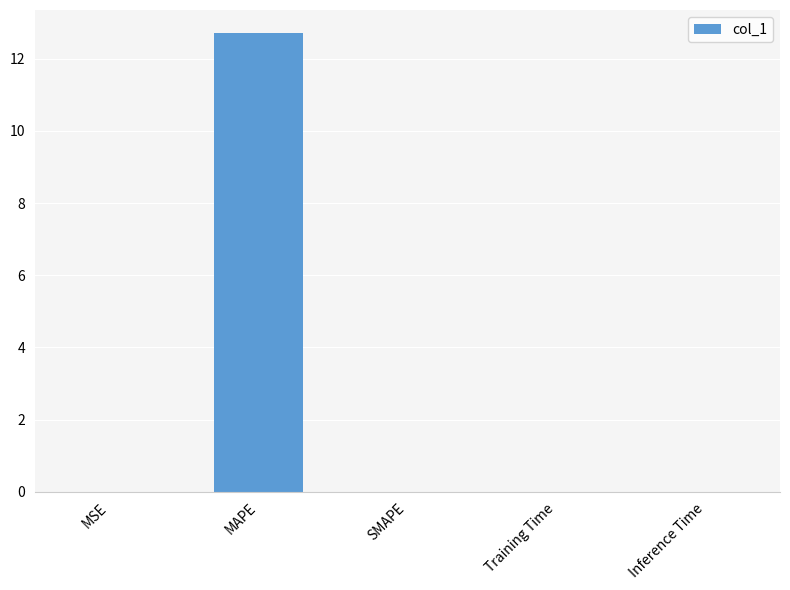

Are the bars horizontal?

No